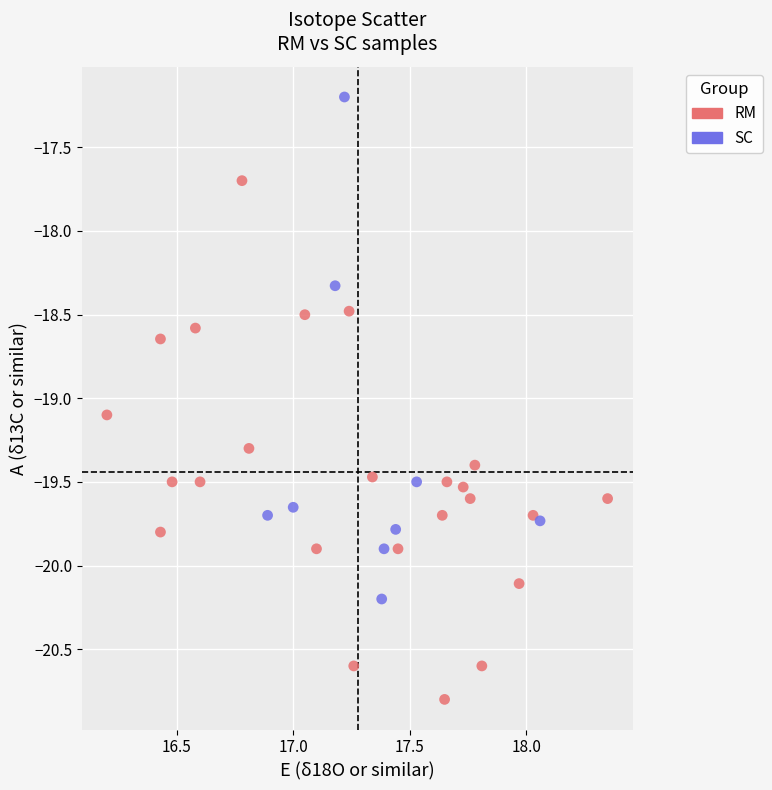

What are all the series names shown in the legend?

RM, SC